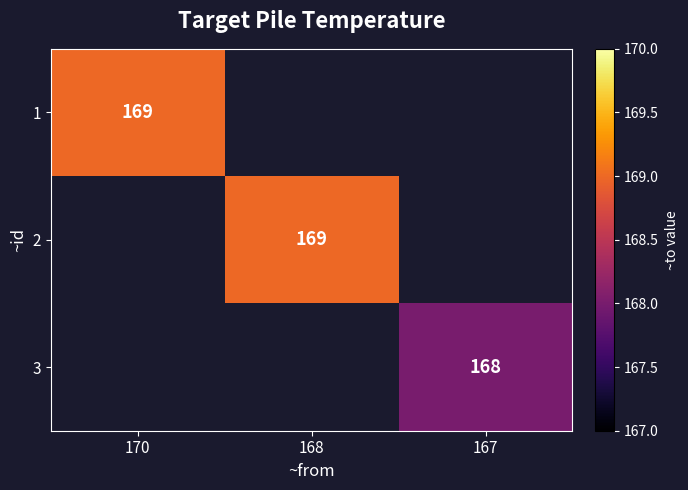

Is it true that 3 equals 41 at 167?

False